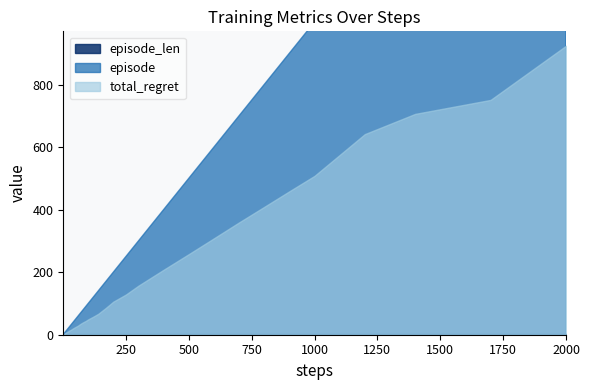

Does the chart have visible grid lines?

No